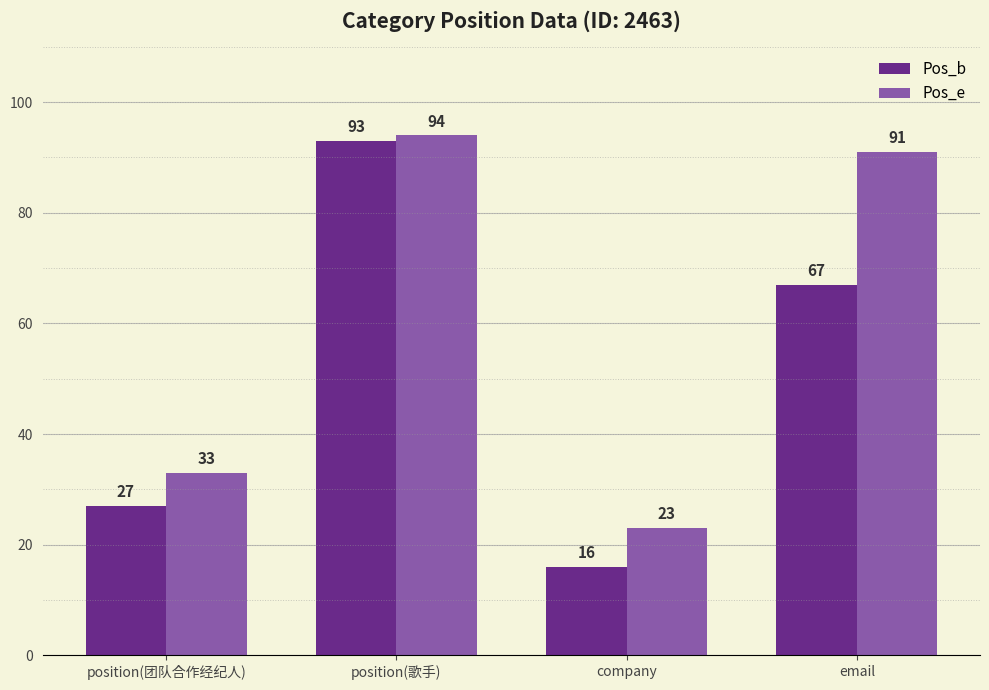

At which label does Pos_e reach its minimum?

company